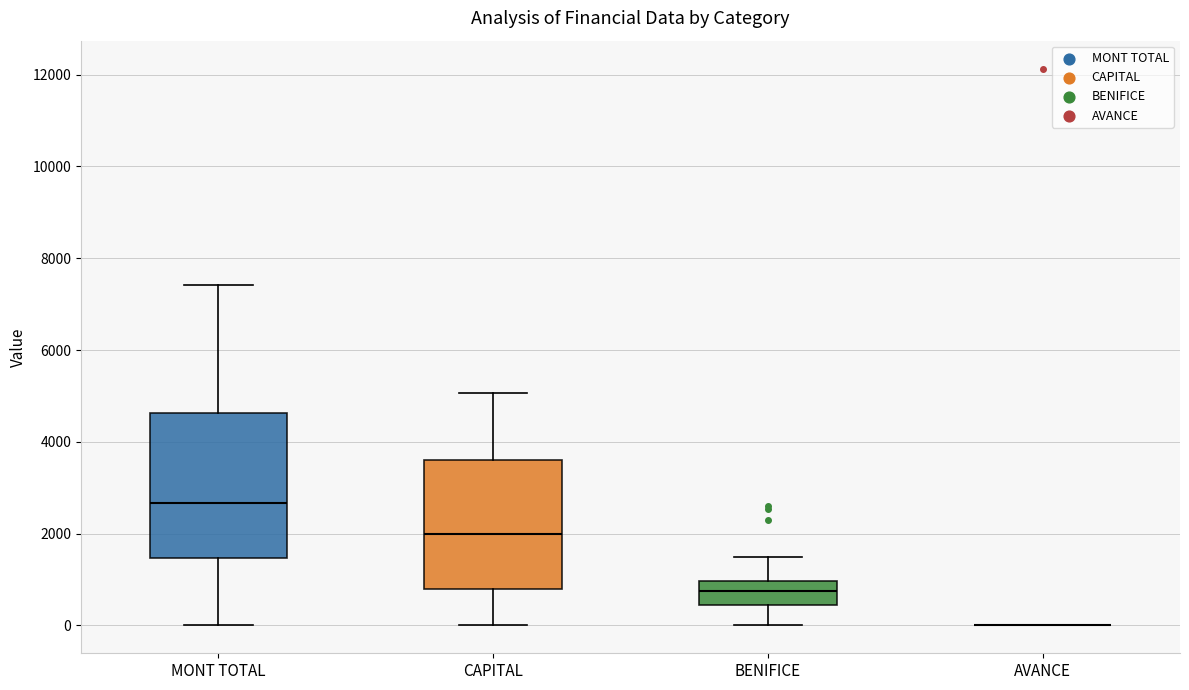

Comparing the boxes themselves (not the whiskers), which one is the tallest?

MONT TOTAL